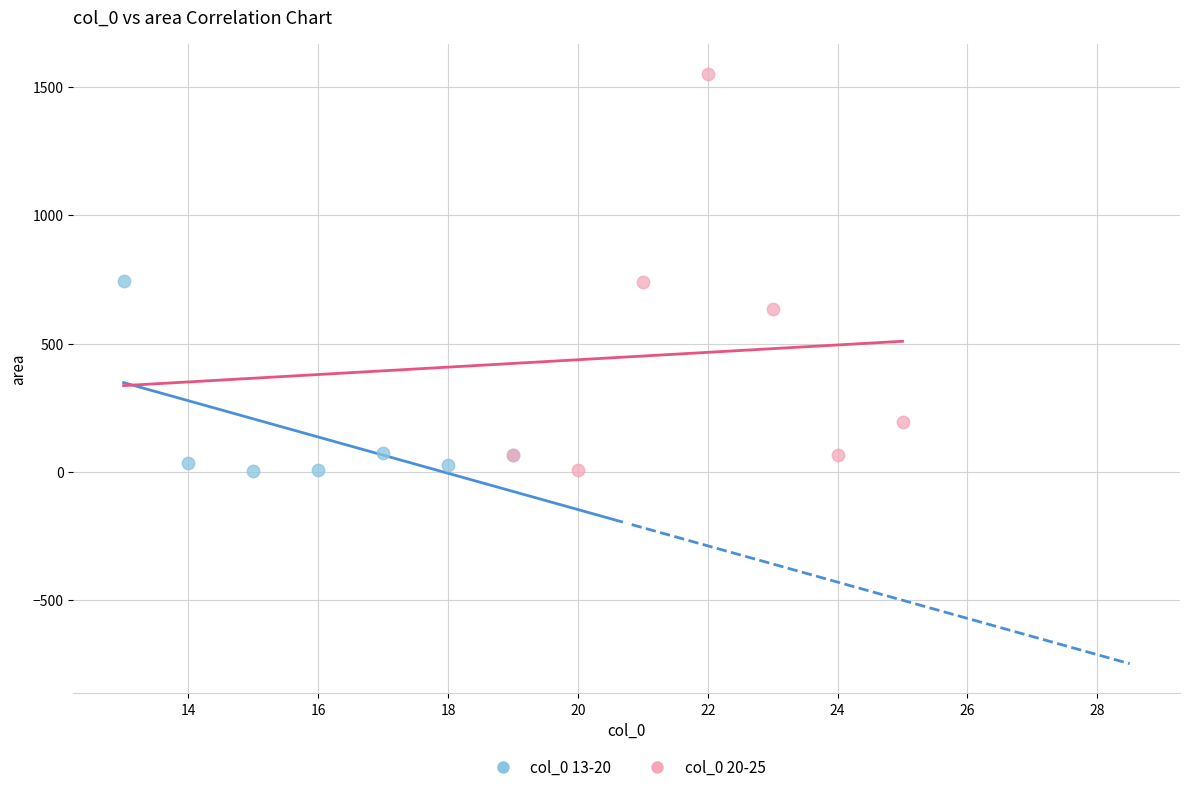

Which series has the widest spread of Y values?

col_0 20-25